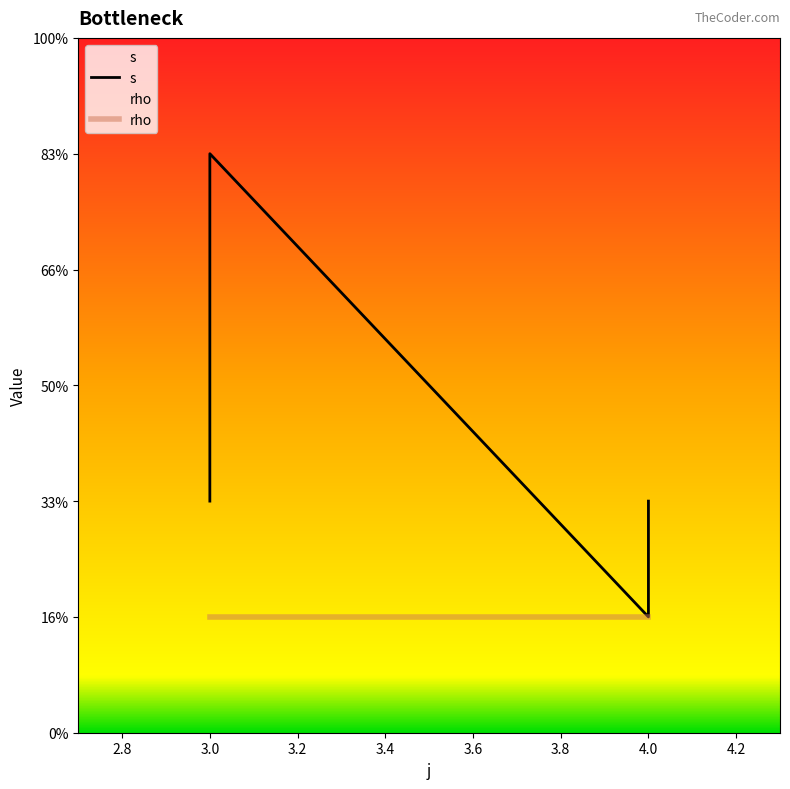

How many points are higher than both their immediate neighbors (excluding endpoints)?

1